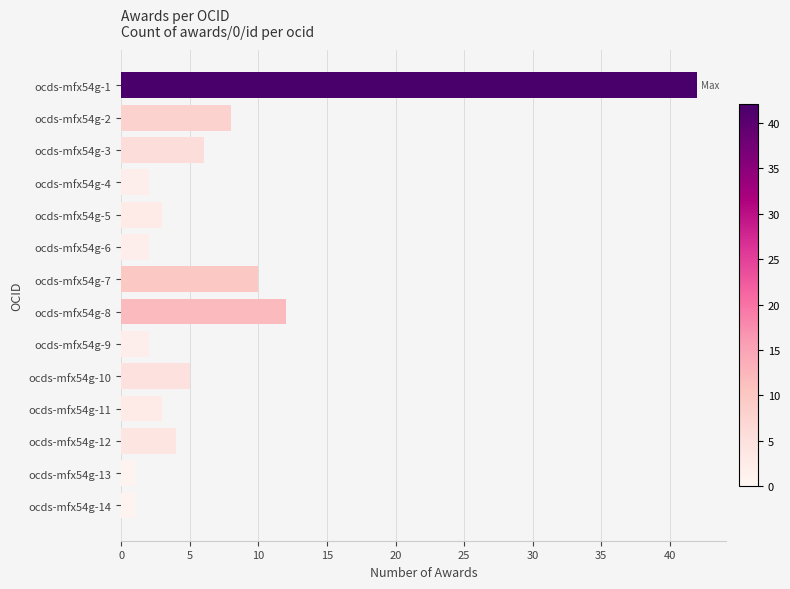

What is the difference between the maximum and minimum values?

41